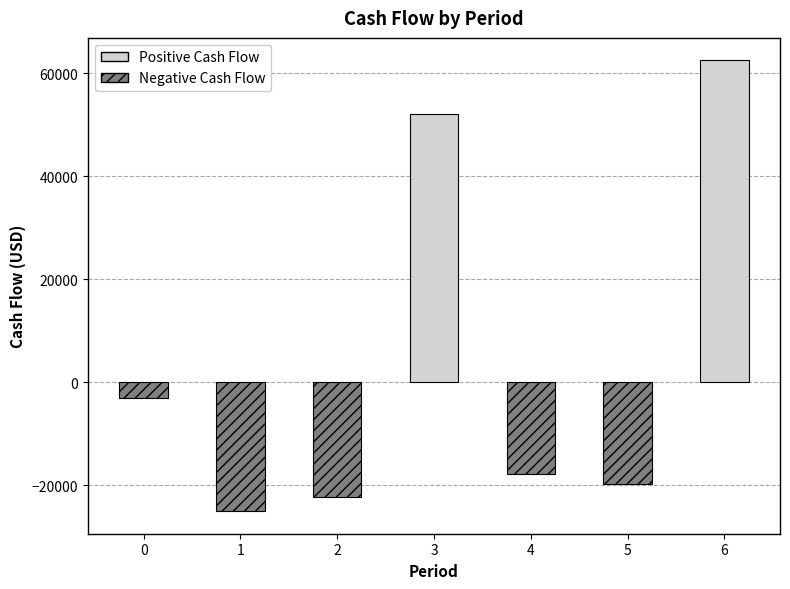

What is the difference between the second highest and second lowest values?

74505.9